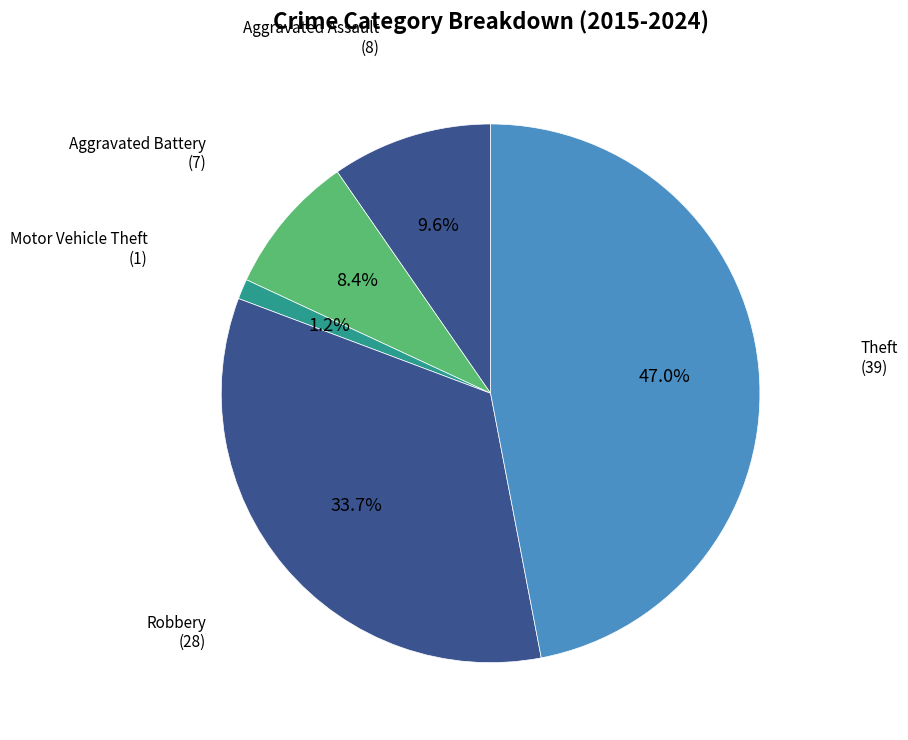

Count the number of slices in the pie.

5